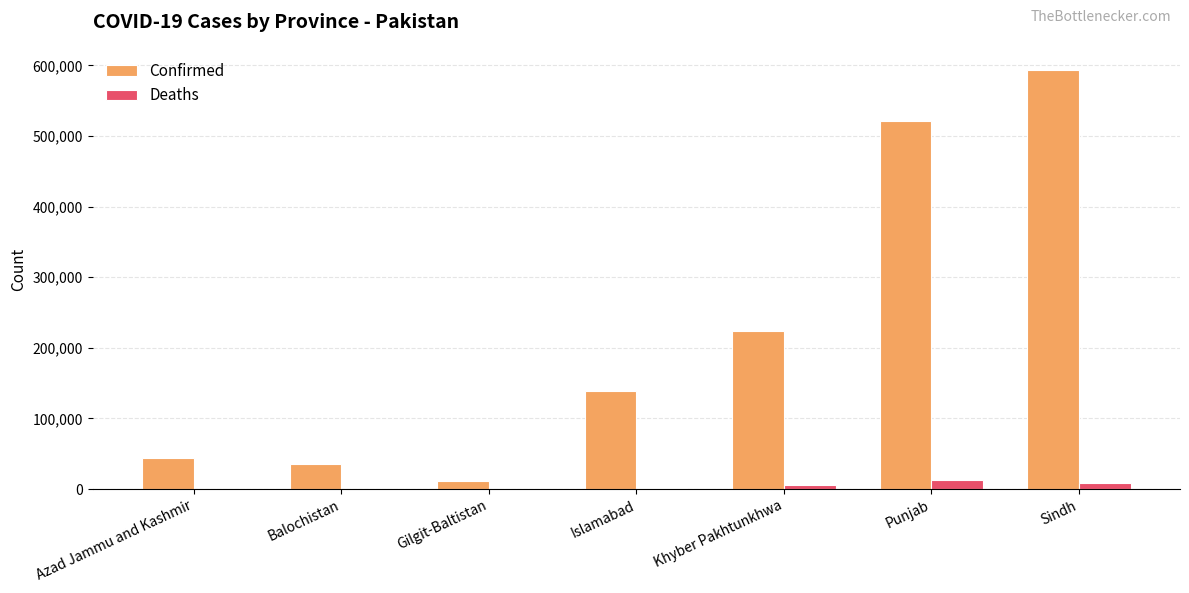

True or false: Confirmed has a value of 810512 at Sindh.

False